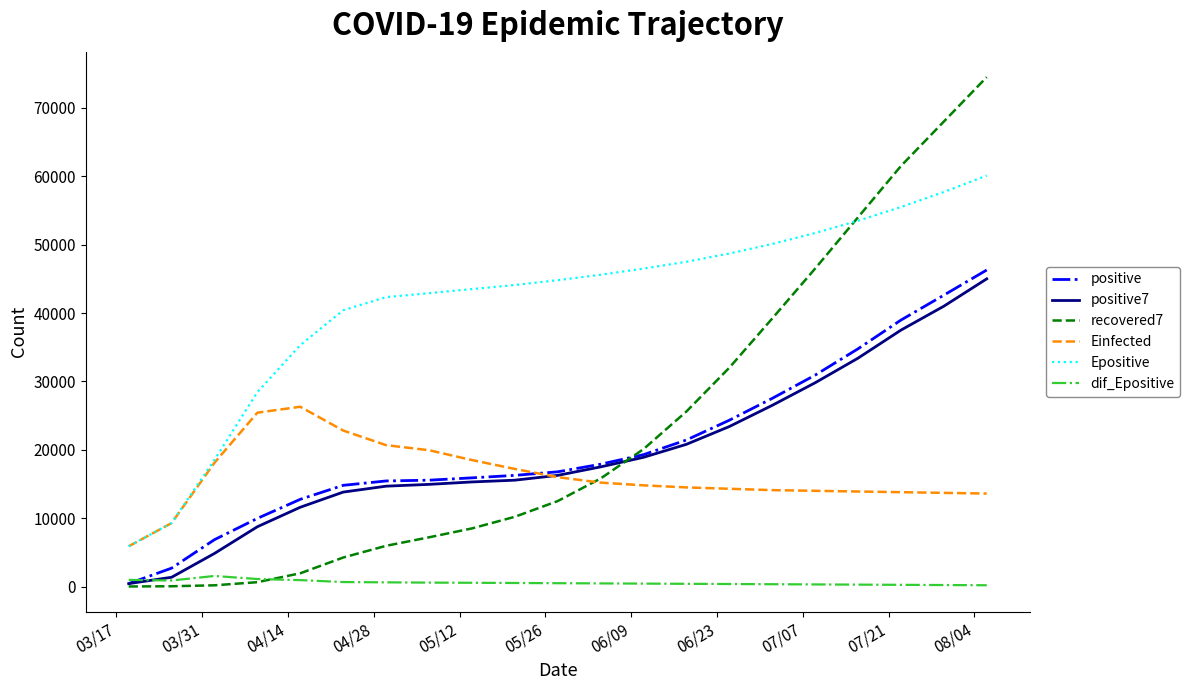

True or false: positive and Epositive cross at least once.

False